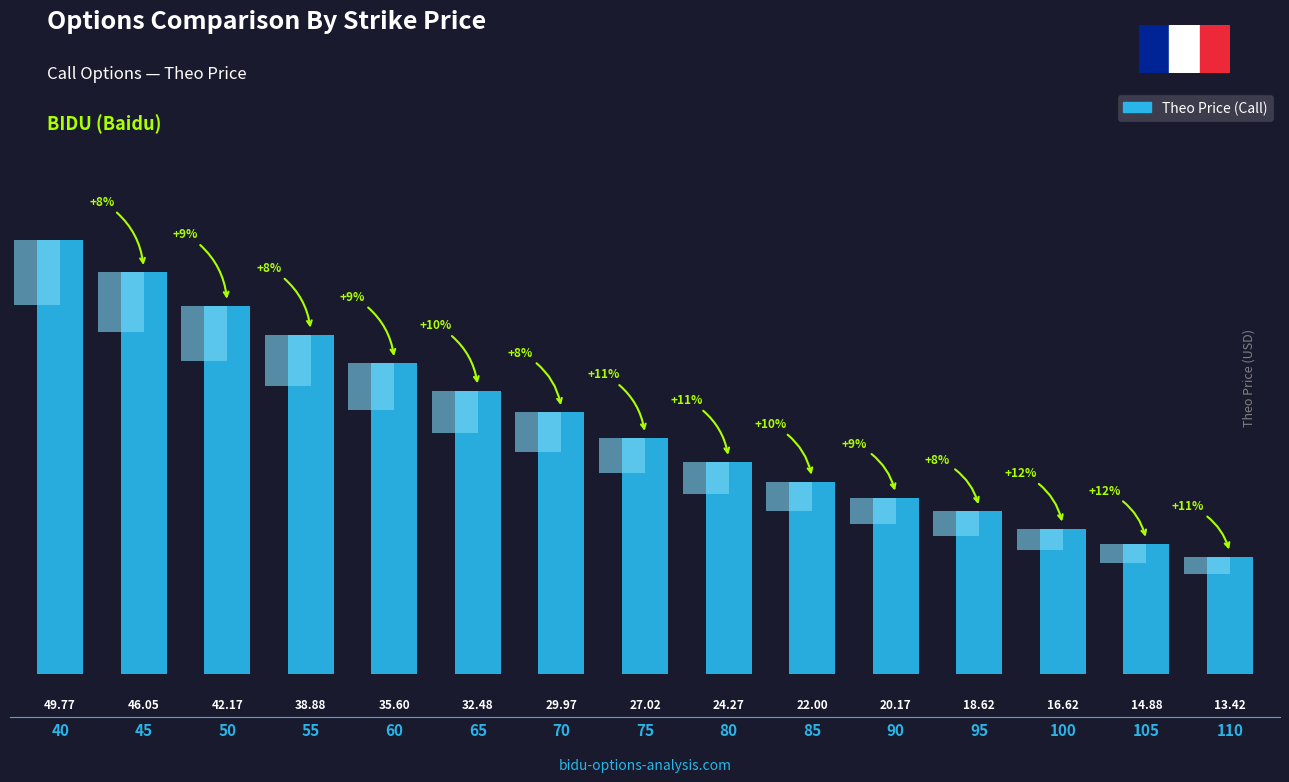

Reading left to right, extract all data points from this chart.

40=49.8	45=46.0	50=42.2	55=38.9	60=35.6	65=32.5	70=30.0	75=27.0	80=24.3	85=22.0	90=20.2	95=18.6	100=16.6	105=14.9	110=13.4